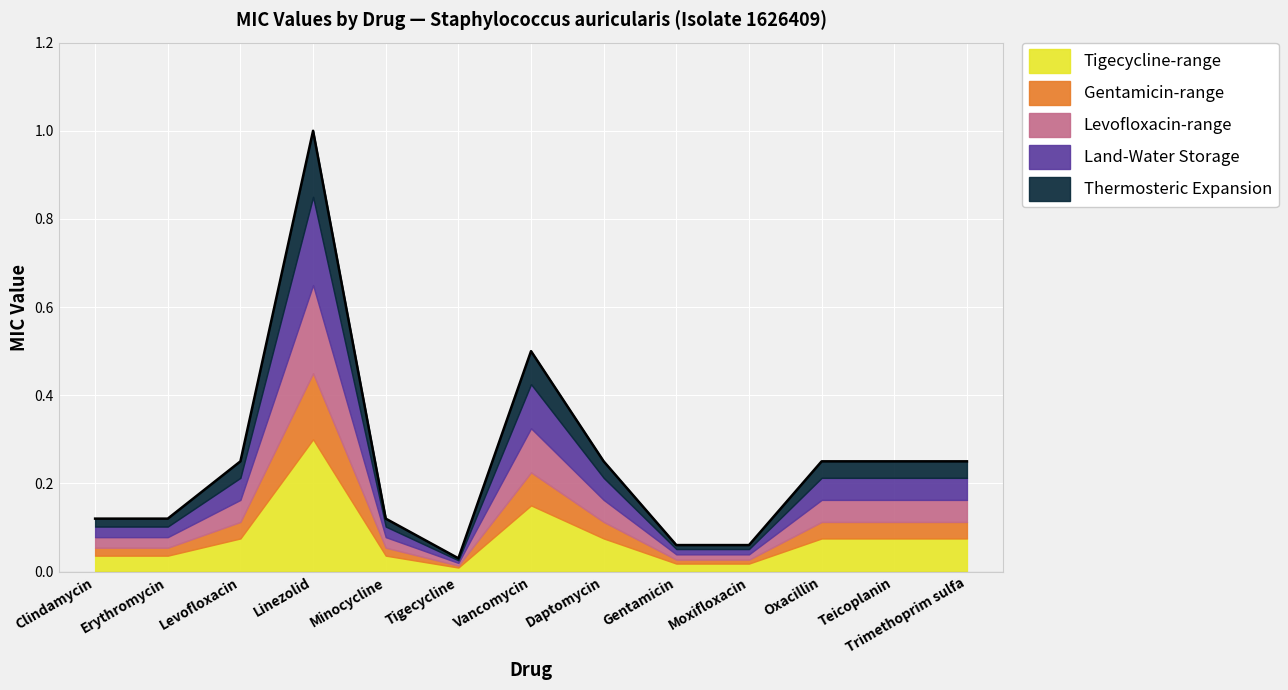

At which category does the data reach its first local valley?

Tigecycline